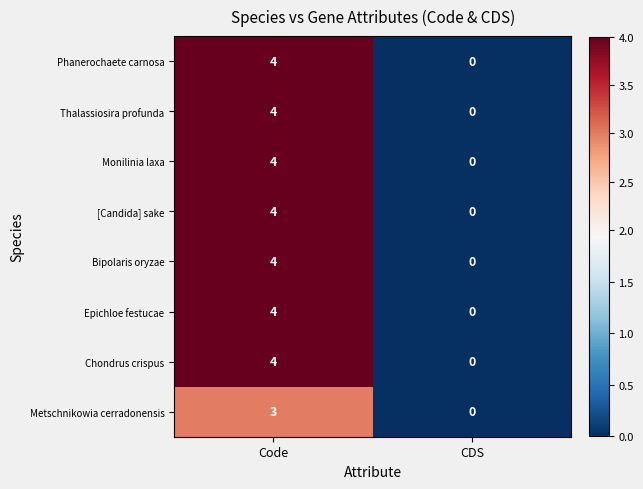

Reading left to right, transcribe all the data shown in this chart.

Phanerochaete carnosa: 4	0
Thalassiosira profunda: 4	0
Monilinia laxa: 4	0
[Candida] sake: 4	0
Bipolaris oryzae: 4	0
Epichloe festucae: 4	0
Chondrus crispus: 4	0
Metschnikowia cerradonensis: 3	0